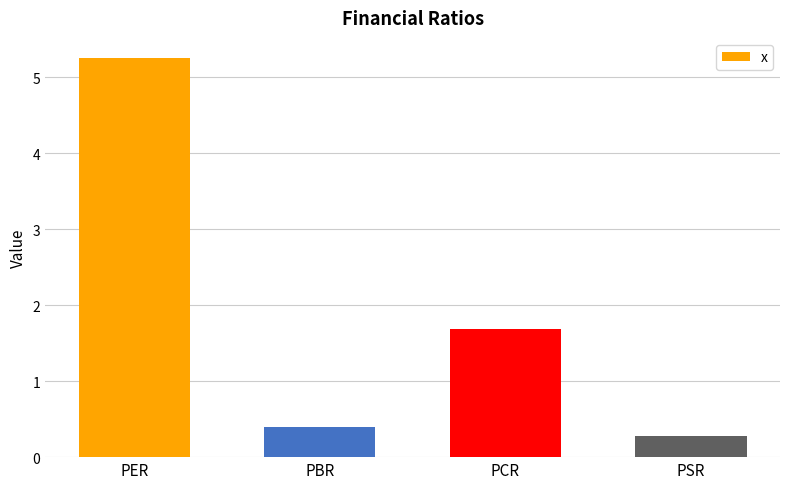

What is the difference between the values at PER and PCR?

3.6